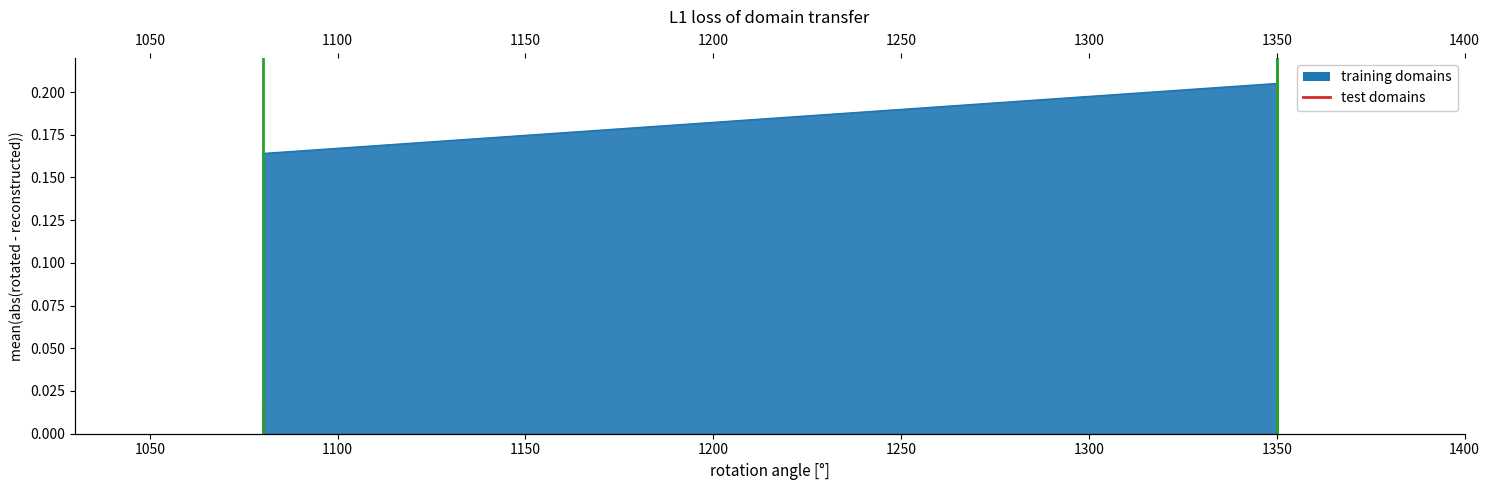

True or false: col_1 has a value of 0.0 at 1050.

False